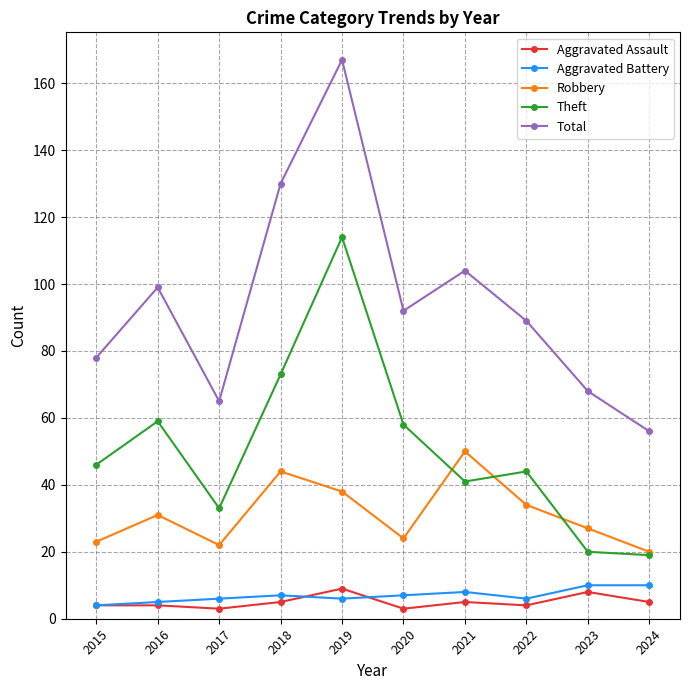

What are all the series names shown in the legend?

Aggravated Assault, Aggravated Battery, Robbery, Theft, Total